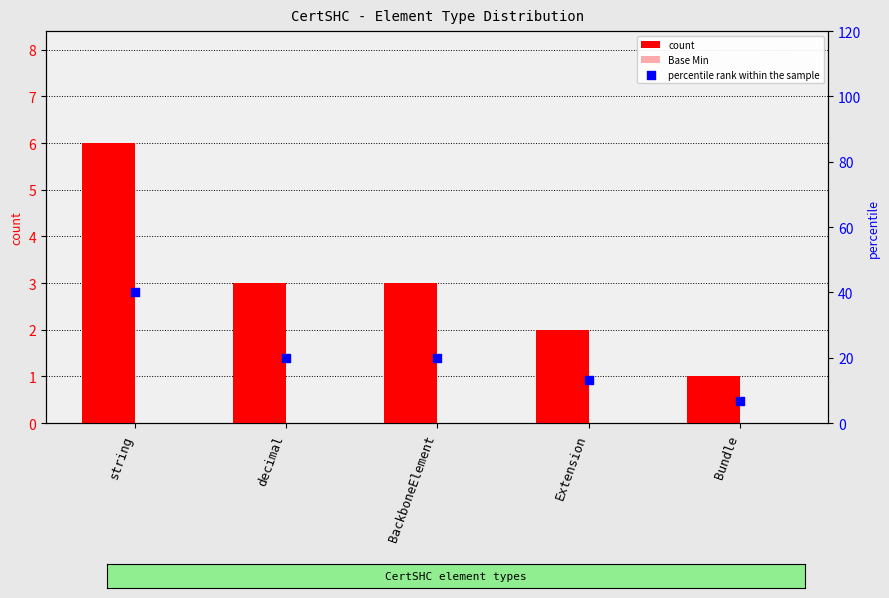

Is the value of Base Min at string greater than the value of count at BackboneElement?

No